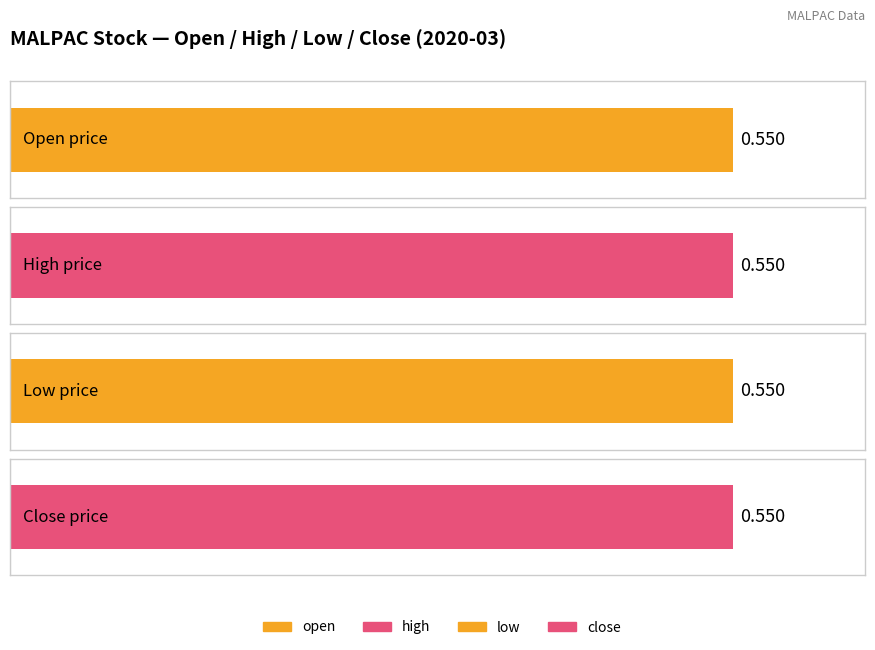

What are all the series names shown in the legend?

open, high, low, close